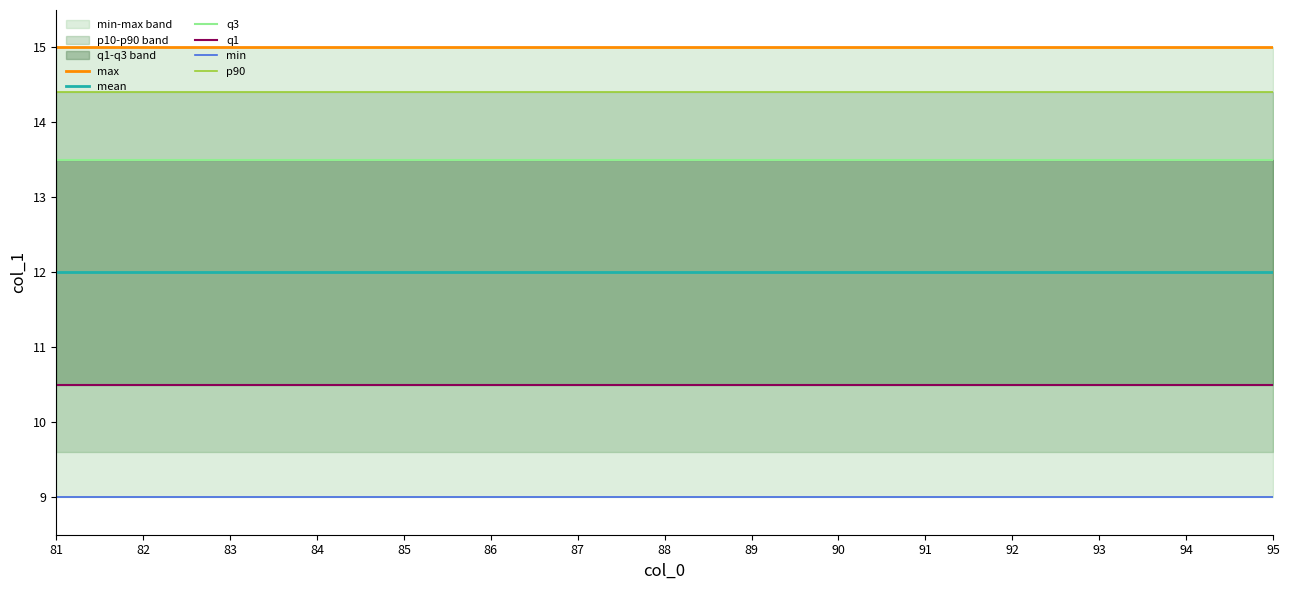

Which series has the widest spread of values?

max